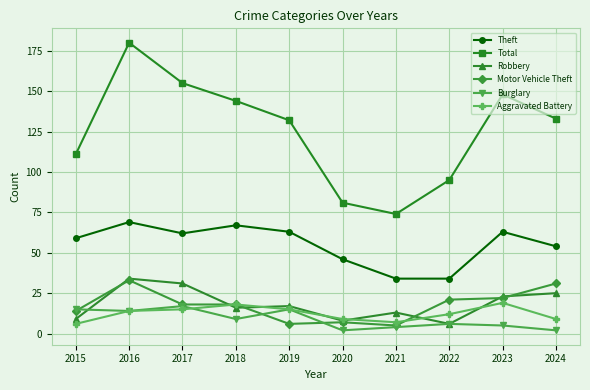

Is the value of Motor Vehicle Theft at 2017 greater than the value of Robbery at 2017?

No